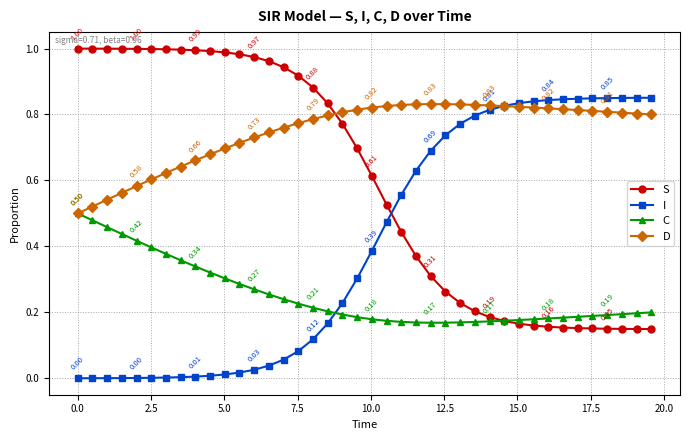

How many lines are shown in the chart?

4